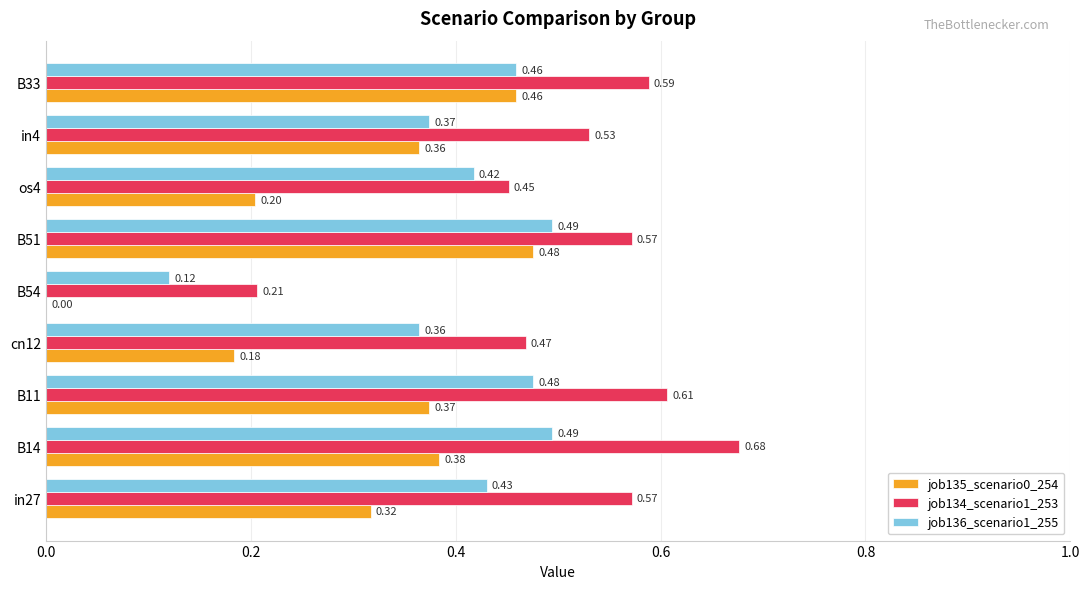

Between B11 and B54, which series saw the biggest shift?

job134_scenario1_253